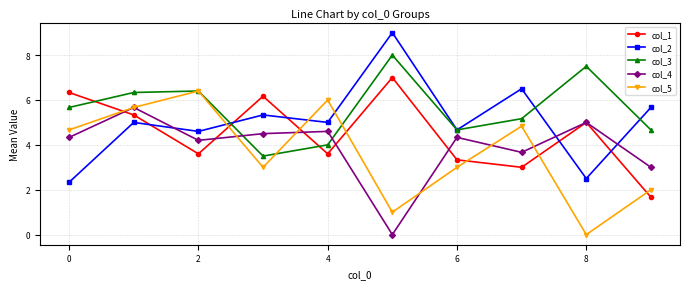

How many values in col_5 are above zero?

9